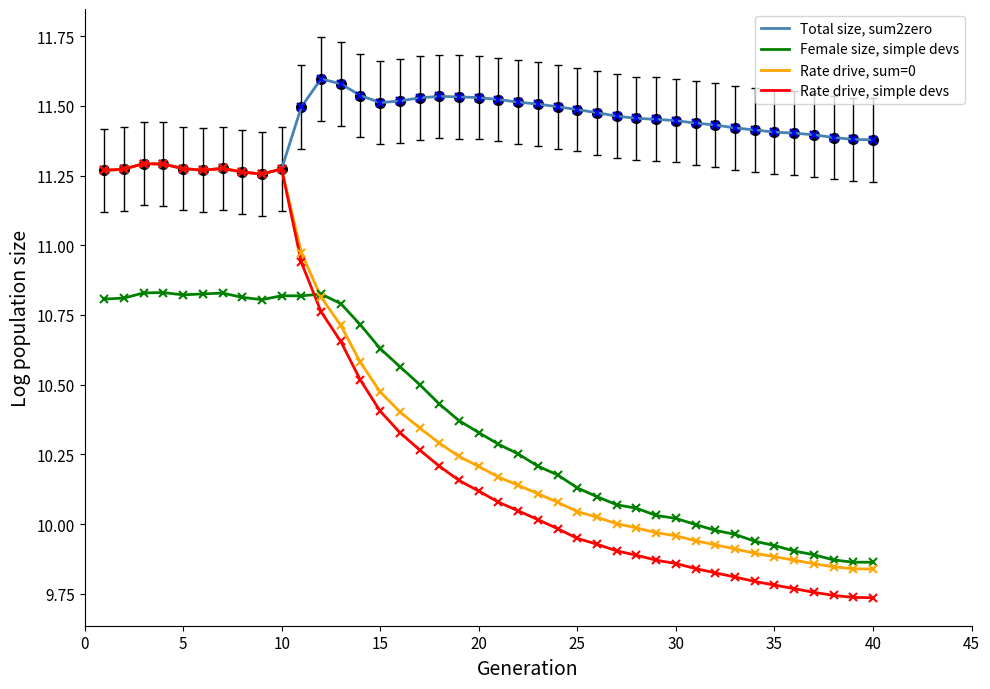

Which series has the largest total across all categories?

Total size, sum2zero